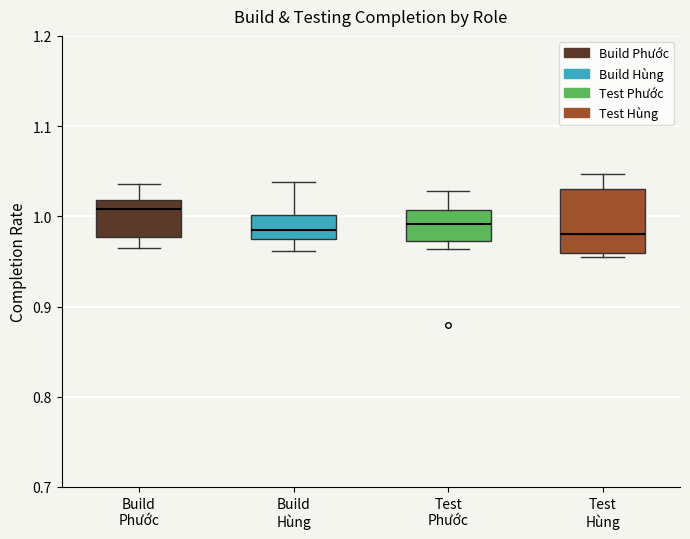

Where is the upper edge of the box for Build Hùng on the y-axis? The values are not printed on the chart, so give them approximately, as read against the axis.

1.00